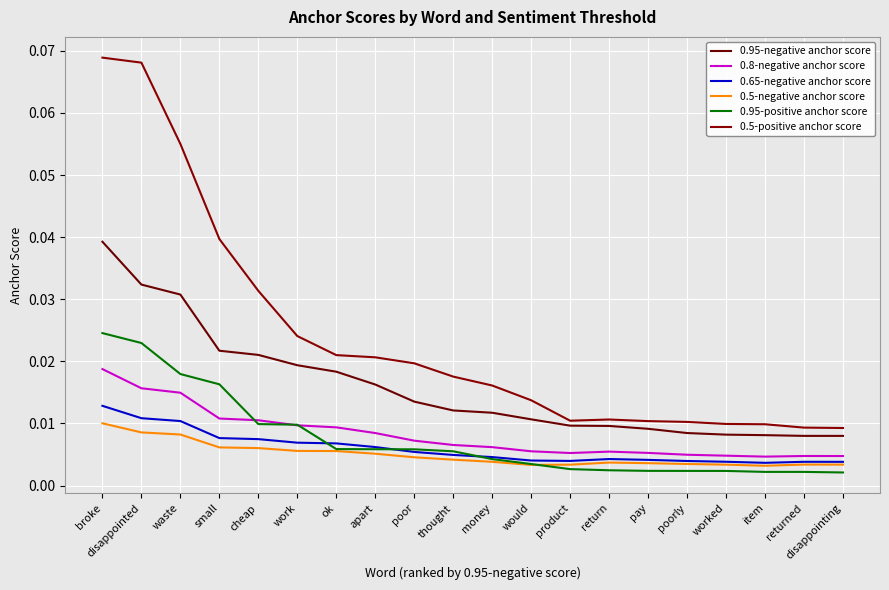

List the series in order of their peak value, lowest first.

0.5-negative anchor score, 0.65-negative anchor score, 0.8-negative anchor score, 0.95-positive anchor score, 0.95-negative anchor score, 0.5-positive anchor score